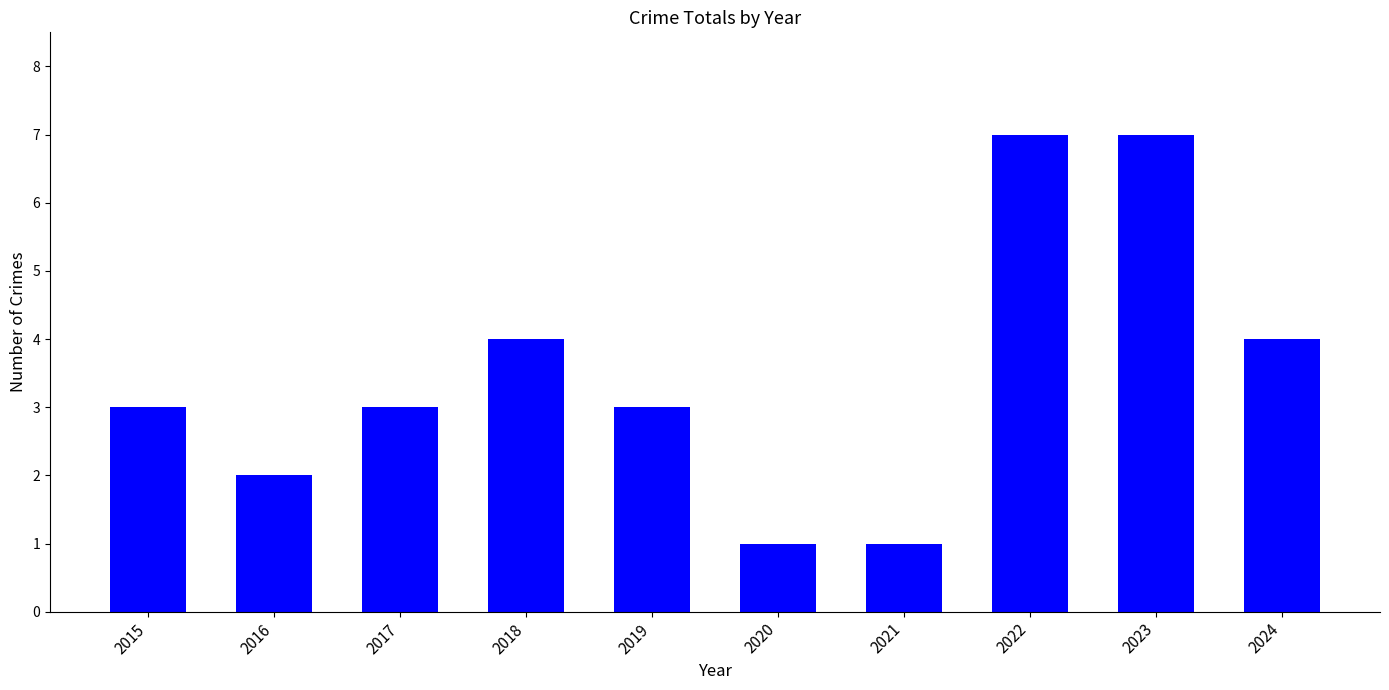

What is the greatest value displayed?

7